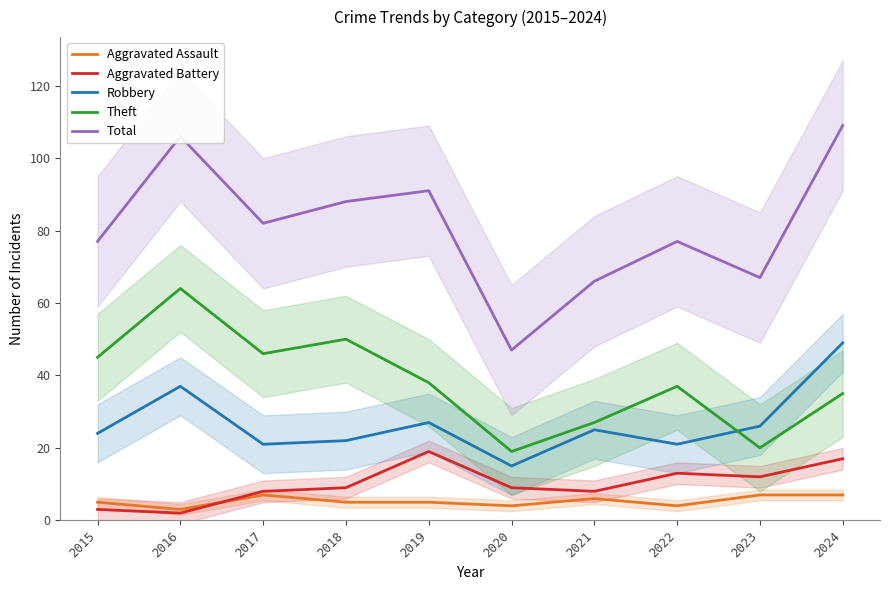

What is the difference between the highest and lowest values at 2024?

102